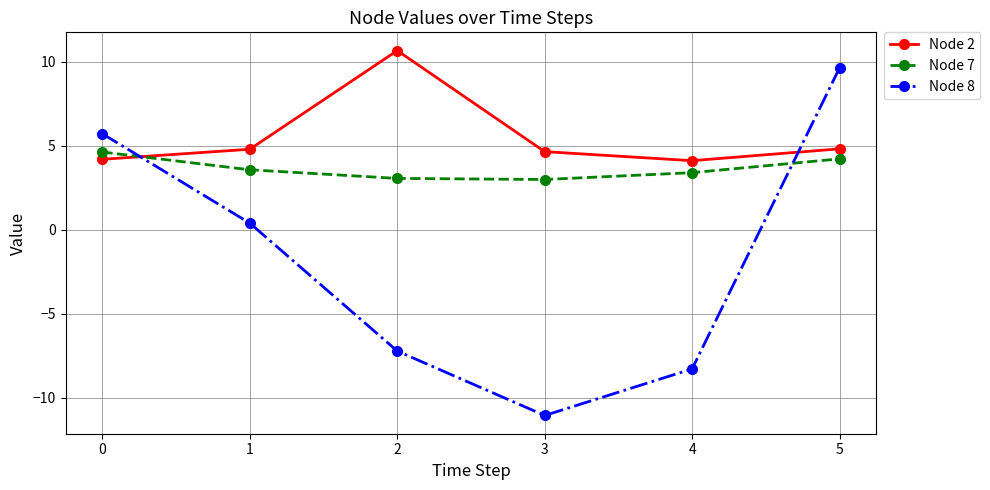

What is the value of the Node 7 point at the 6th from the left?

4.2